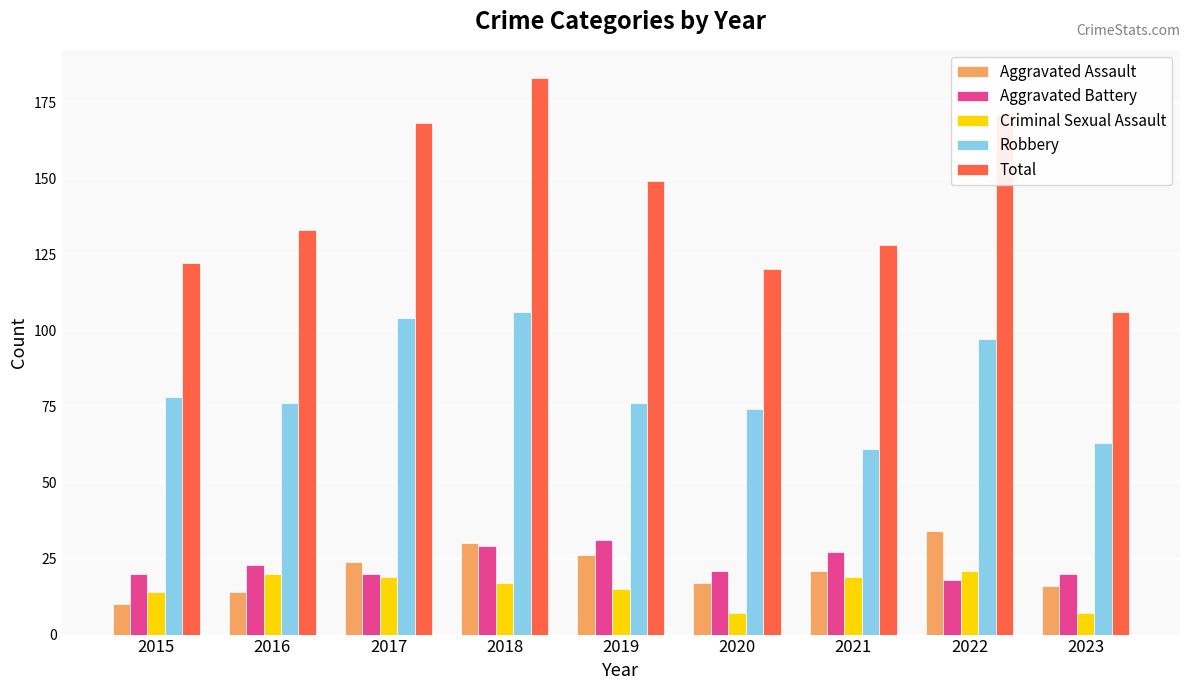

How many bars are there in each group?

5